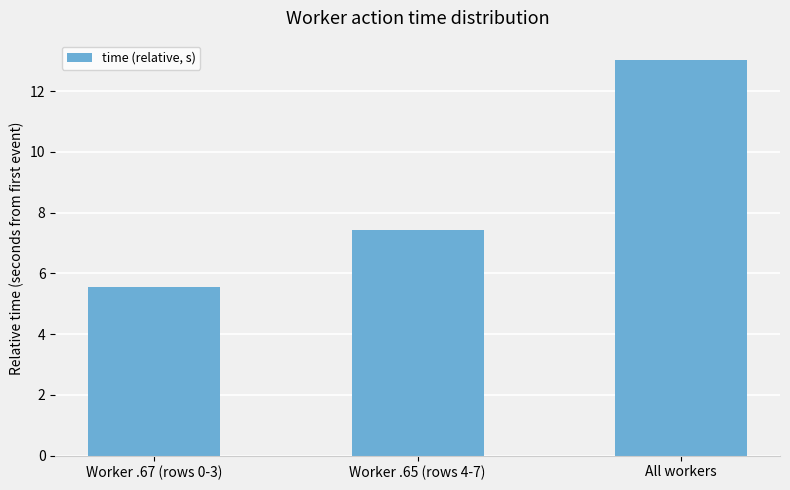

Reading left to right, transcribe all the data shown in this chart.

Worker .67 (rows 0-3)=5.6	Worker .65 (rows 4-7)=7.4	All workers=13.0